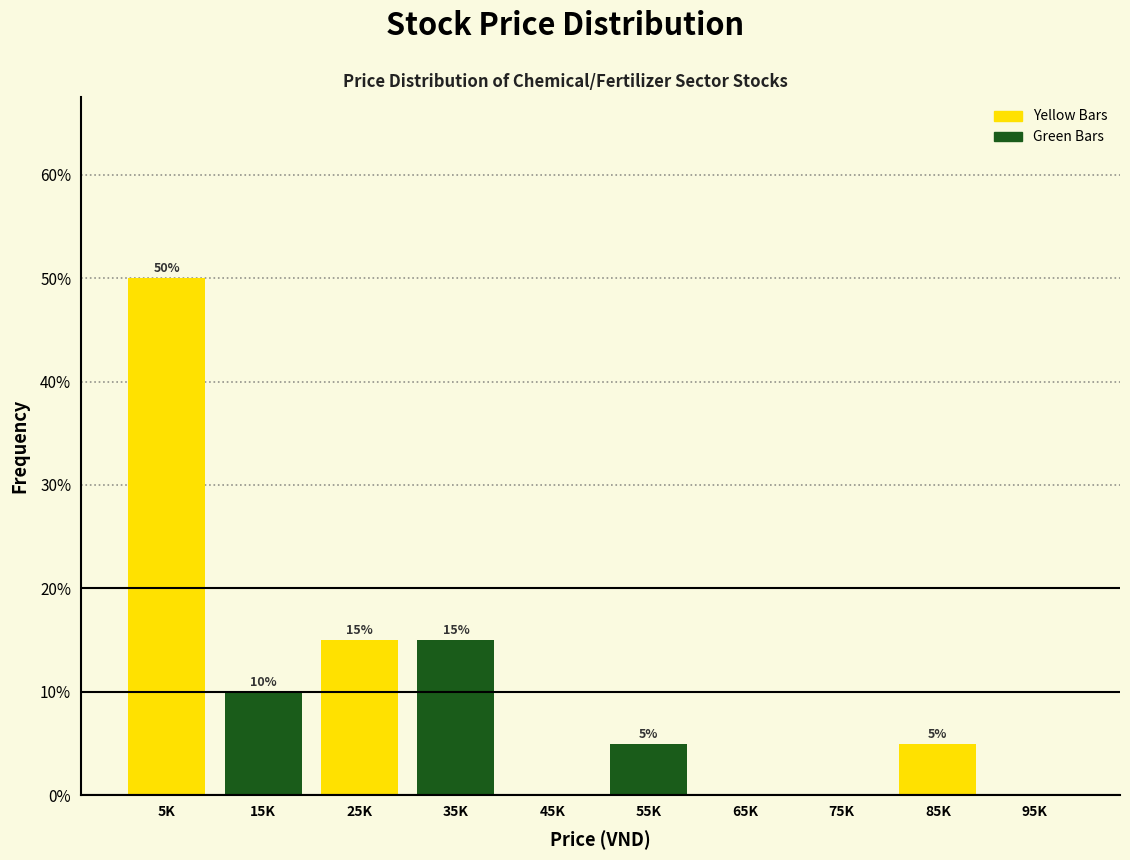

Reading left to right, extract all data points from this chart.

5K=50	15K=10	25K=15	35K=15	45K=0	55K=5	65K=0	75K=0	85K=5	95K=0